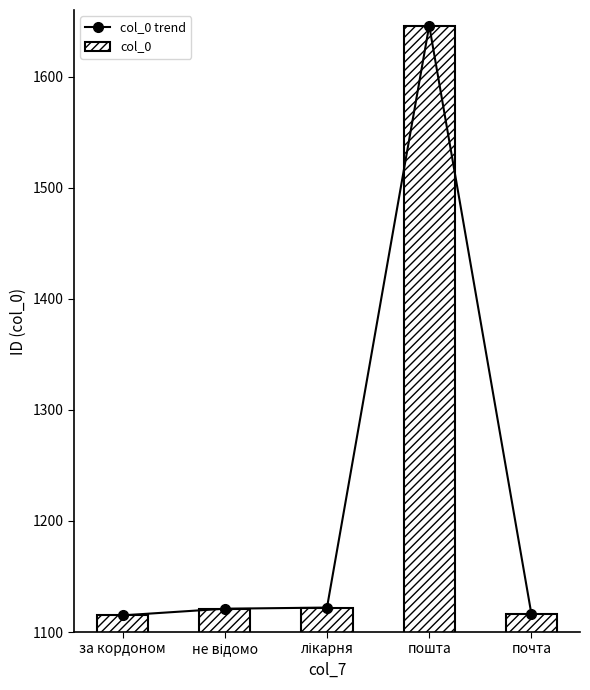

What is the label of the 5th bar from the left?

почта